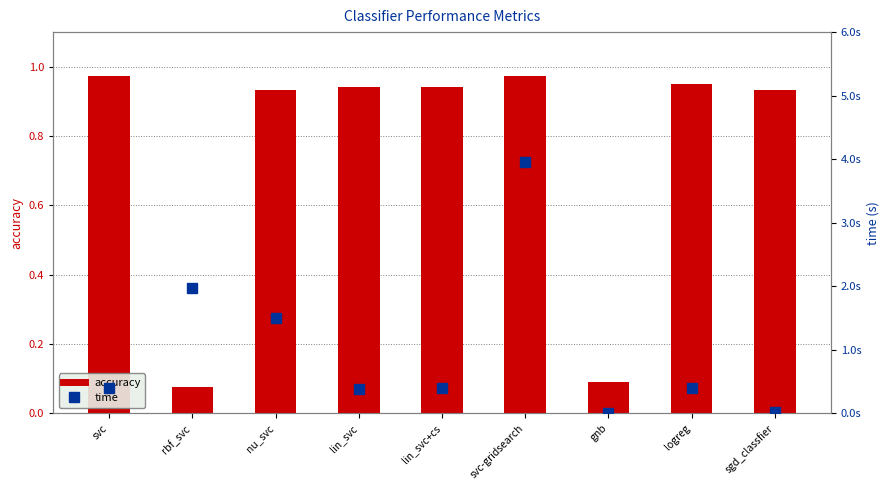

Which series changed the most between rbf_svc and sgd_classfier?

time